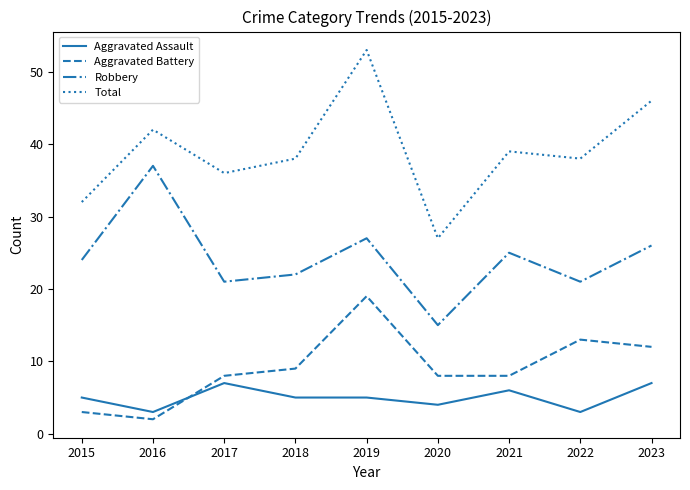

What value does the Total series have at 2015?

32